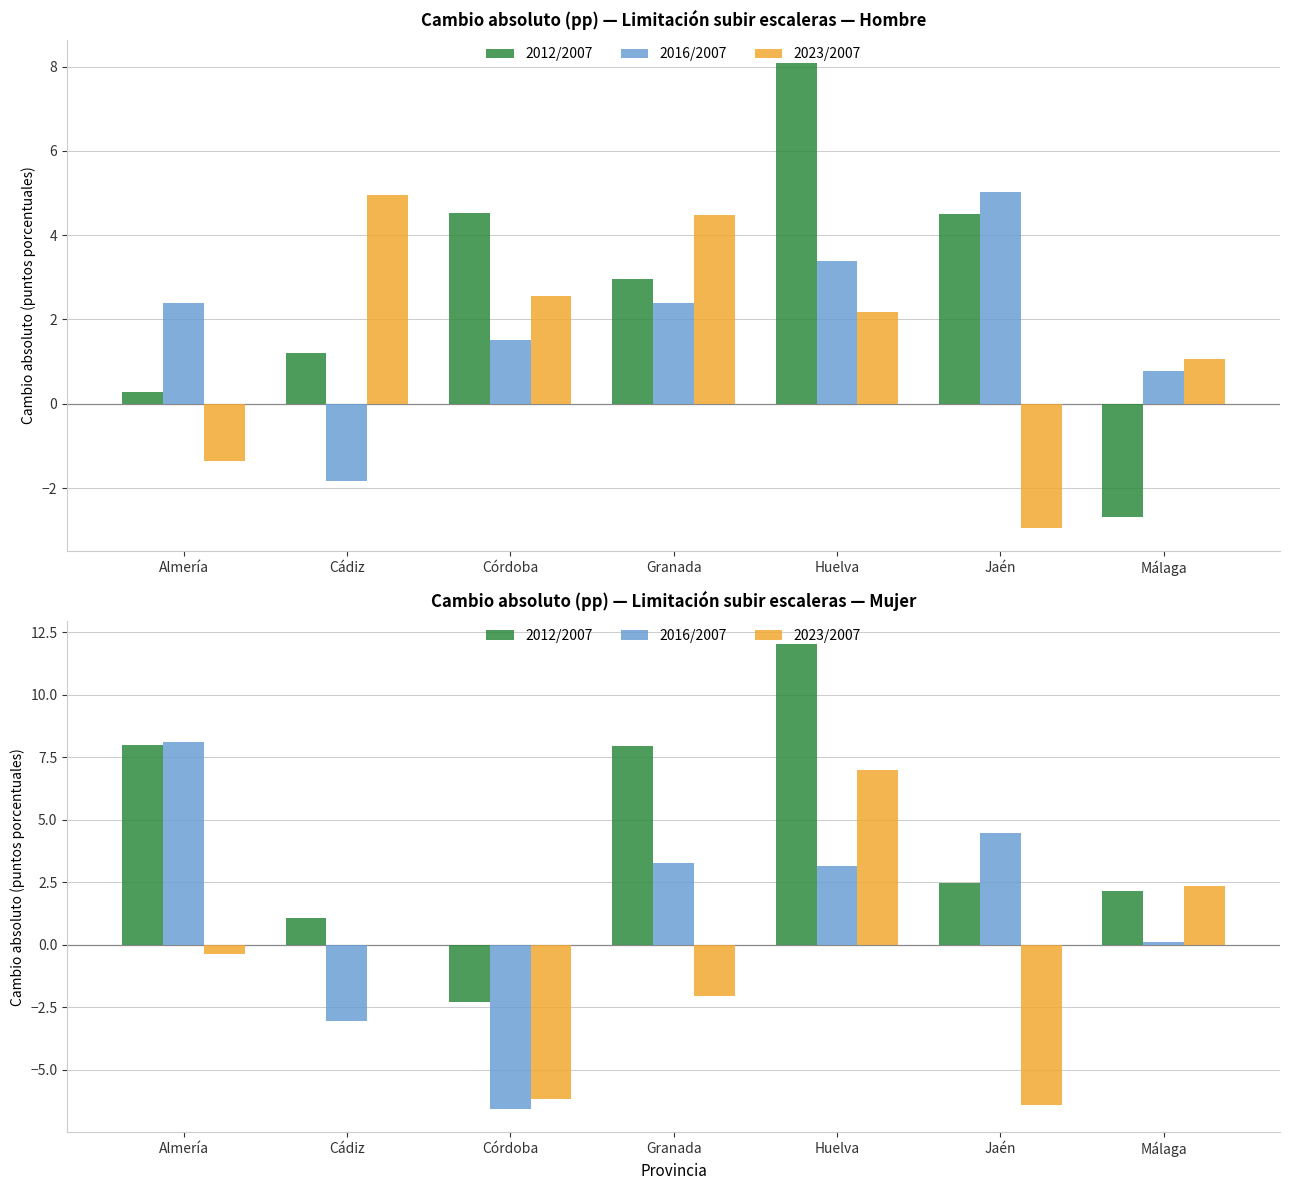

What position from the right is Cádiz?

6